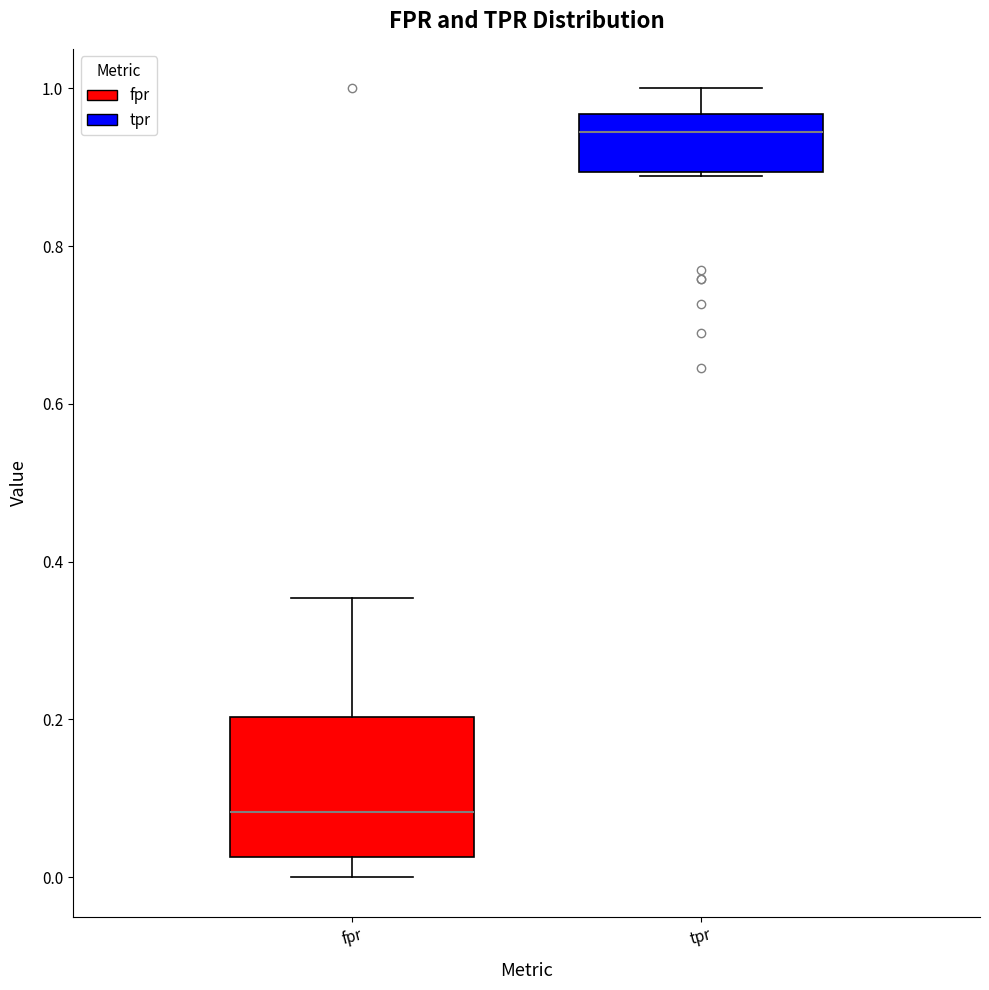

Comparing the boxes themselves (not the whiskers), which one is the tallest?

fpr